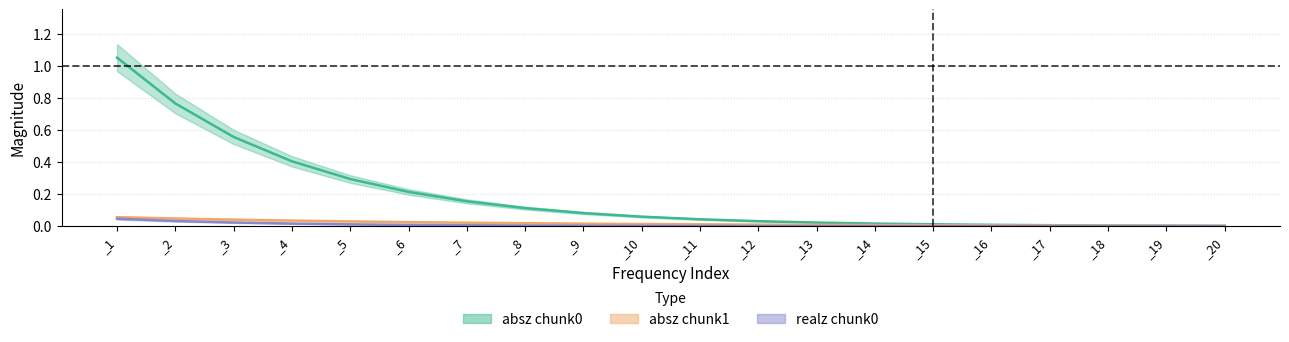

What is the total value across all series at _10?

0.1